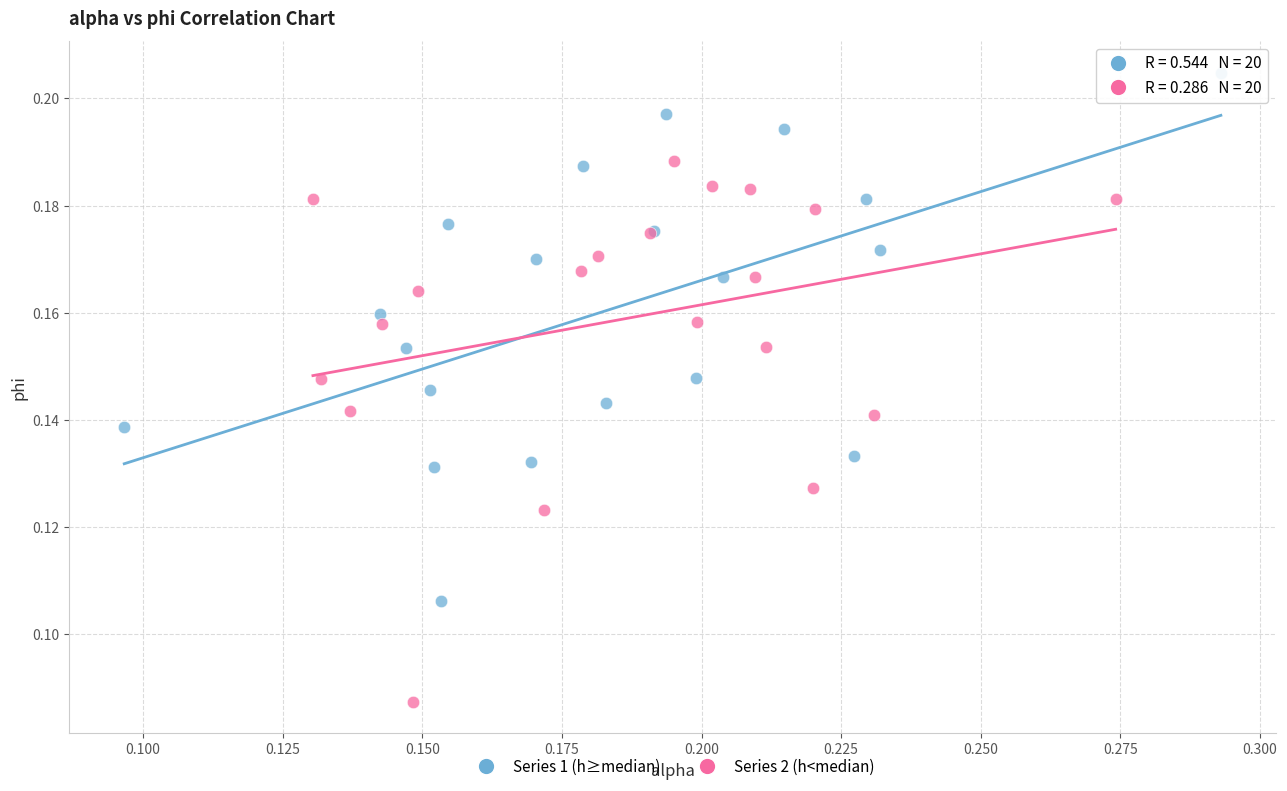

Which series contains the lowest Y value?

Series 2 (h<median)